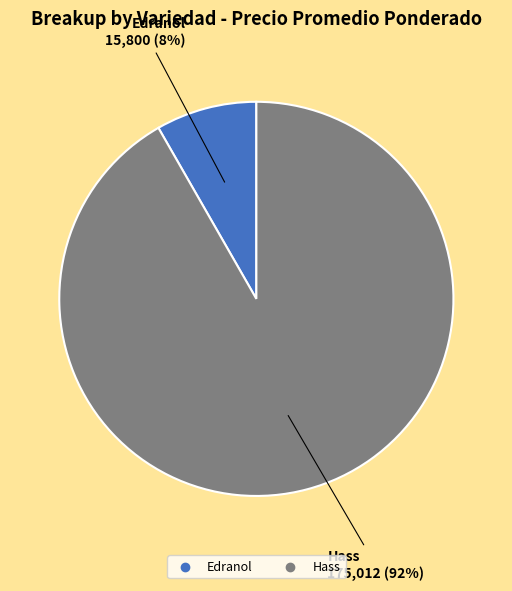

To the nearest percent, what is the average slice percentage?

50%